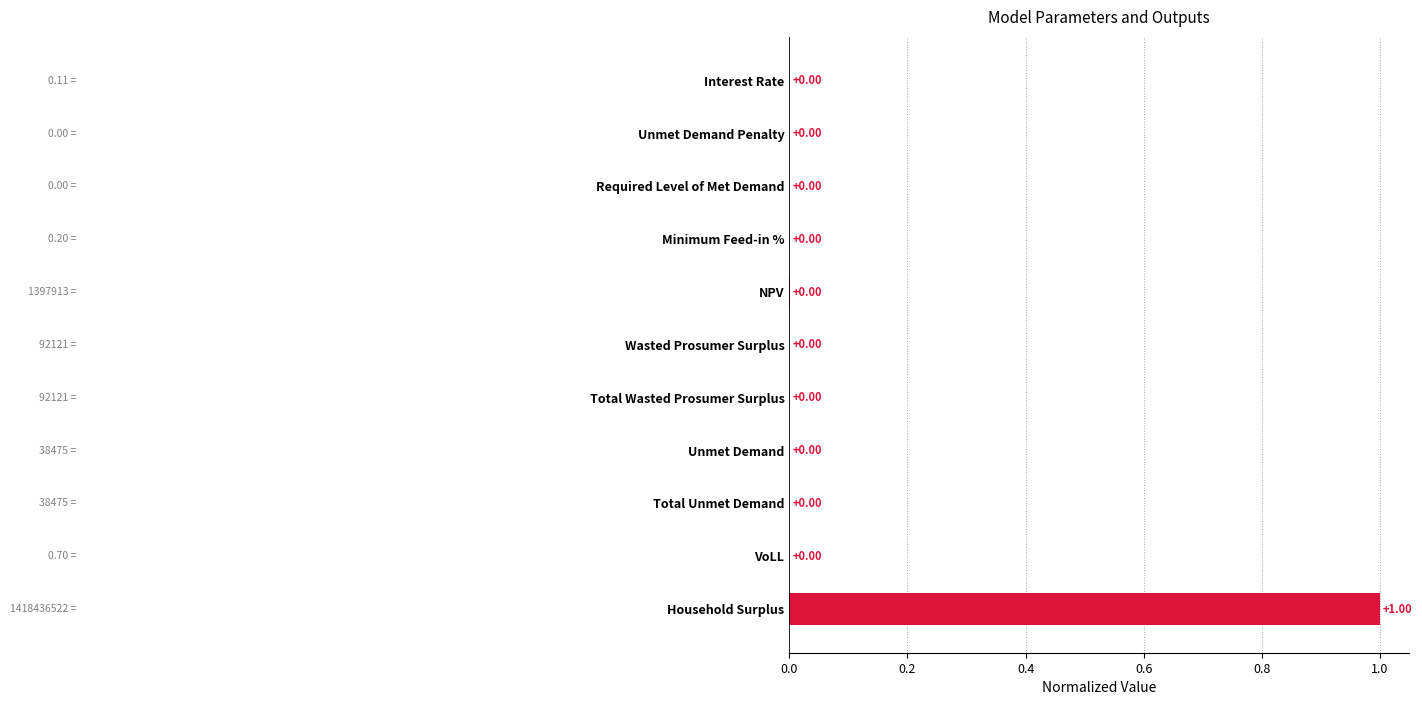

What is the sum of all values?

1.0